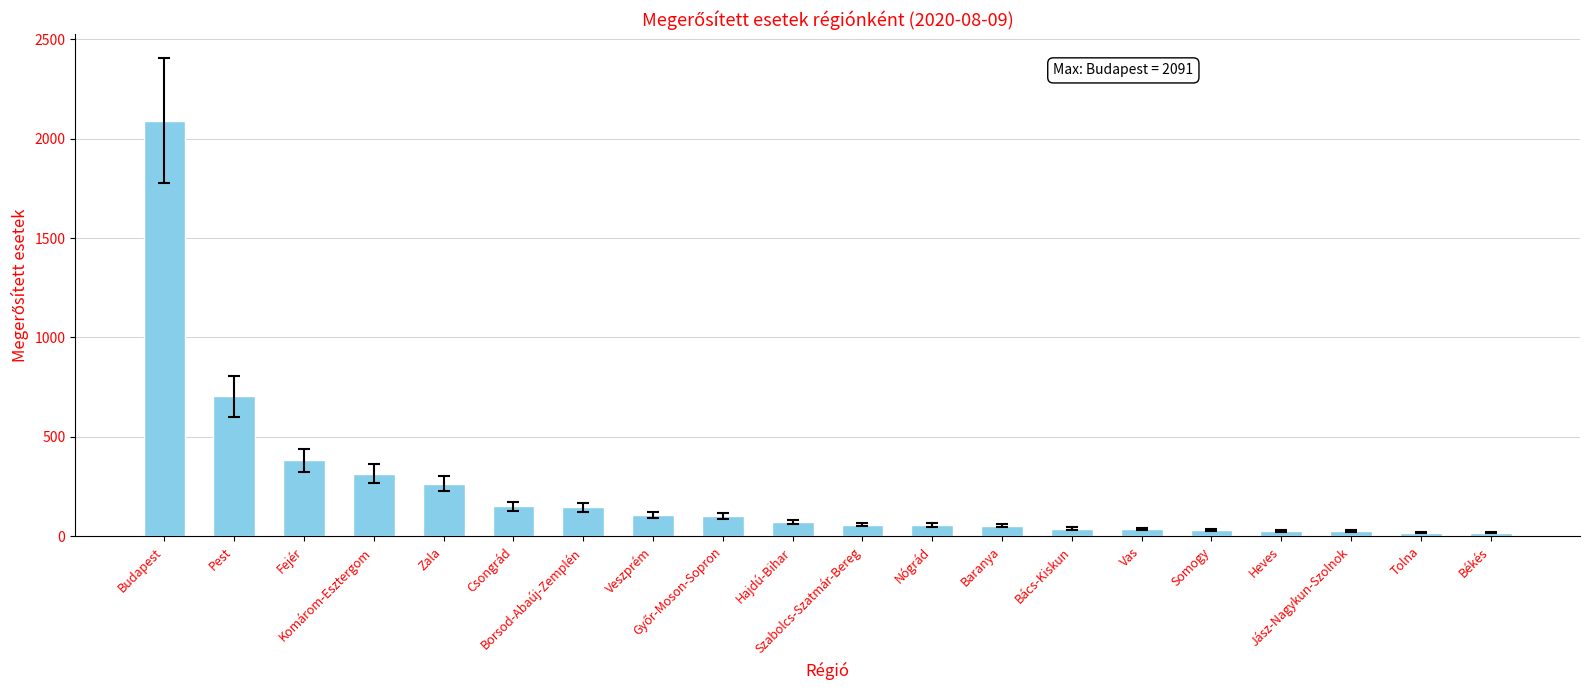

What is the change in value from Zala to Békés?

-247